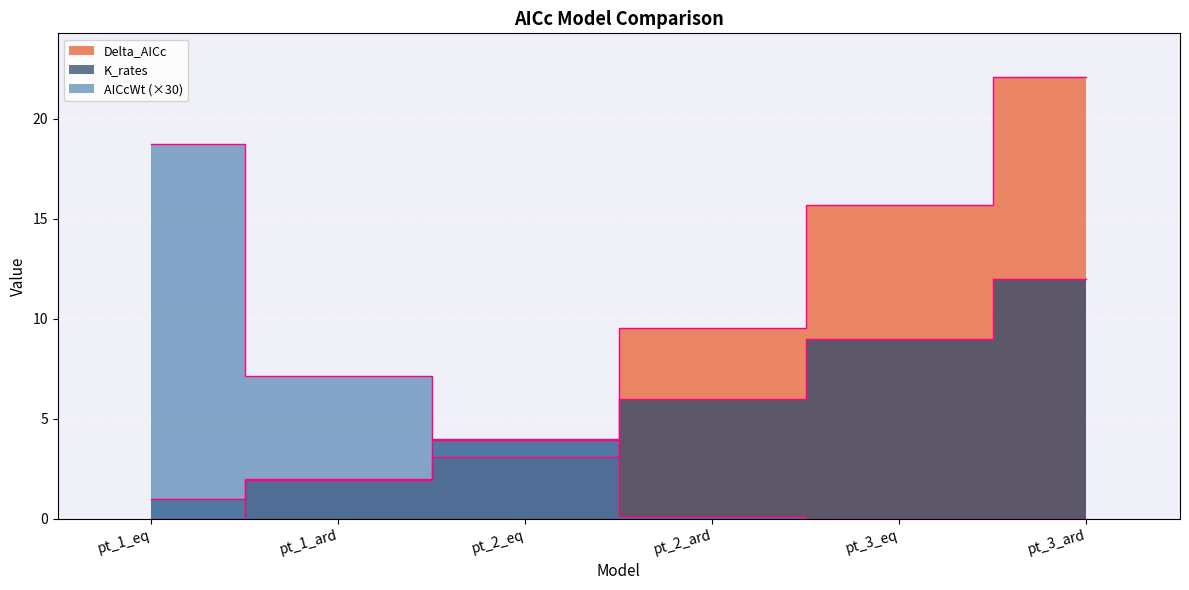

How many lines are shown in the chart?

3